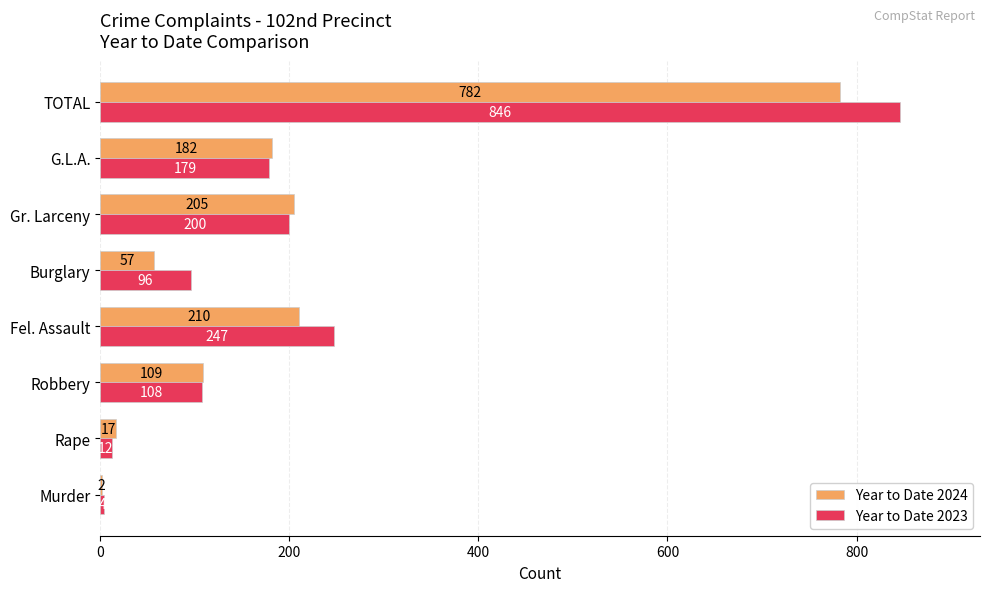

What value does the Year to Date 2023 series have at Fel. Assault?

247